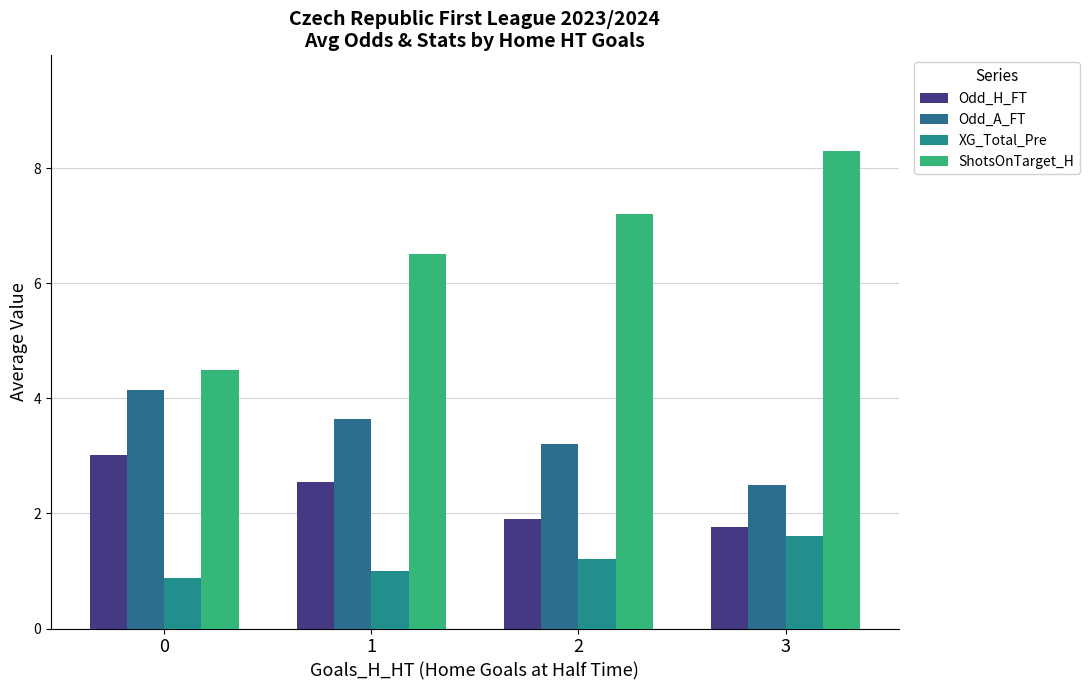

What is the difference between the second highest and second lowest values in the Odd_A_FT series?

0.4